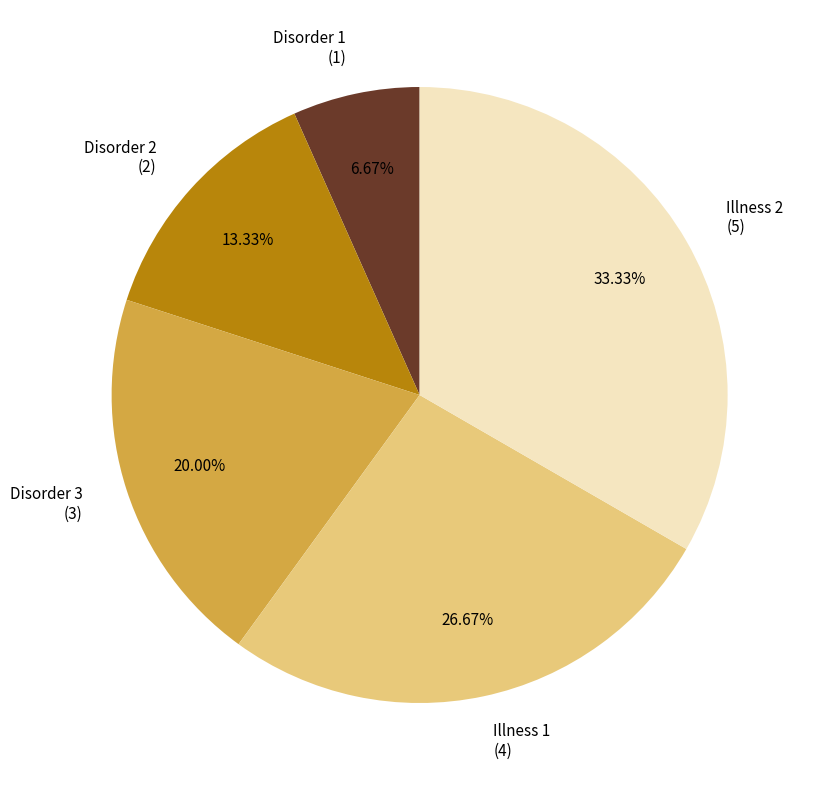

To the nearest percent, what is the difference between the largest and smallest slice percentages?

27%